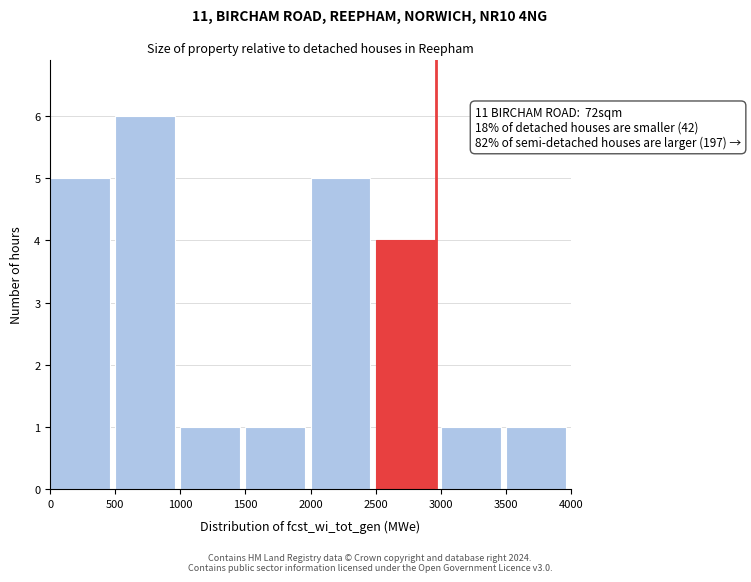

Over which range of the x-axis is the bar tallest?

500 to 1000